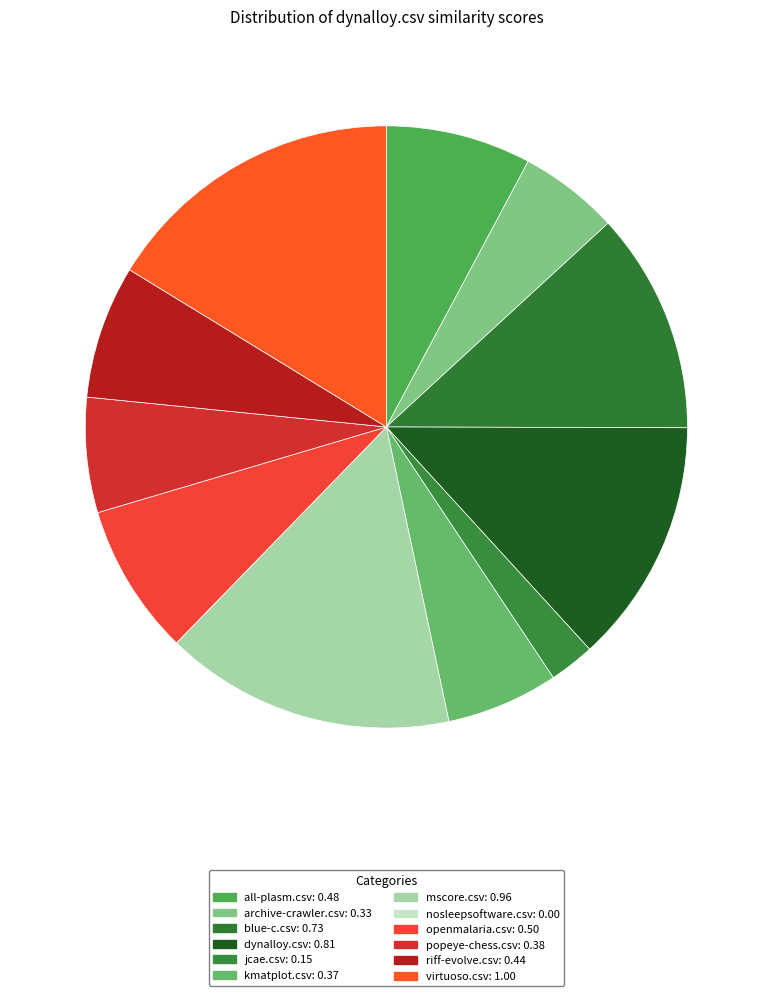

To the nearest percent, what percentage of the pie is dynalloy.csv?

13%